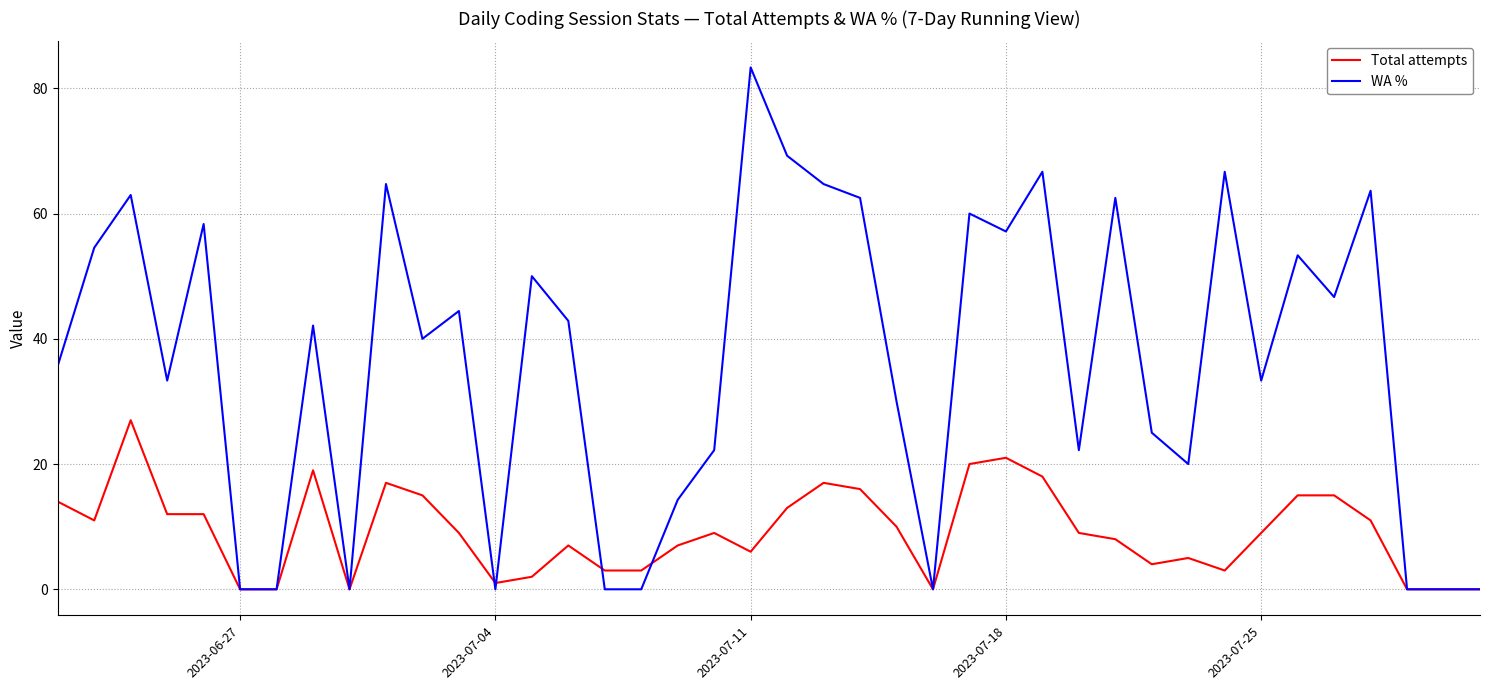

Which series has the largest total across all categories?

WA %